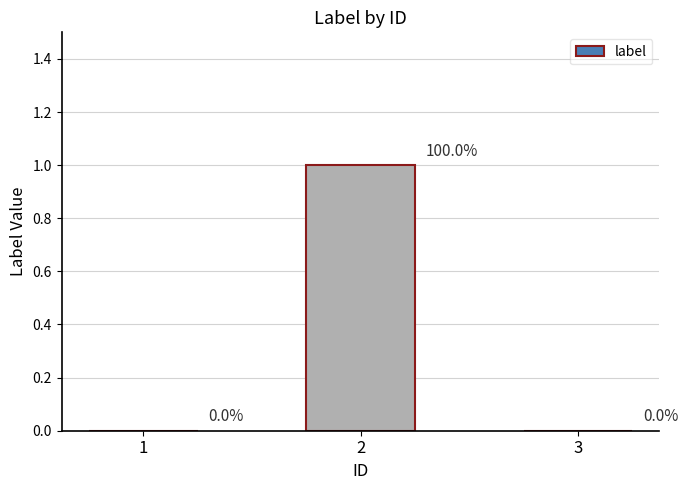

The chart shows a value of -1 at 3. True or false?

False